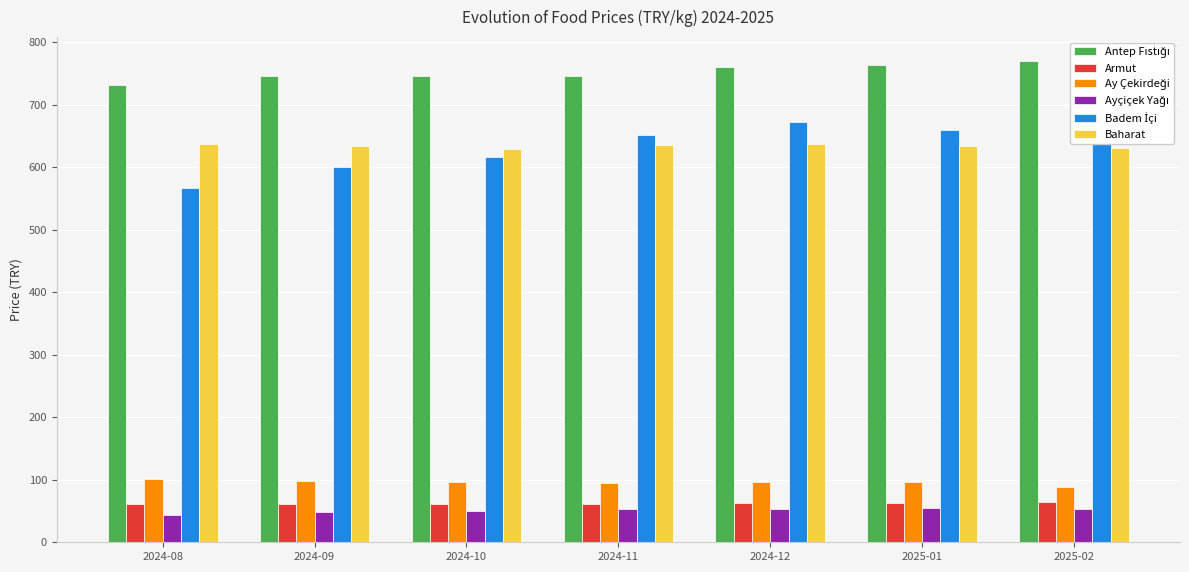

What is the average value of the Ayçiçek Yağı series?

50.9